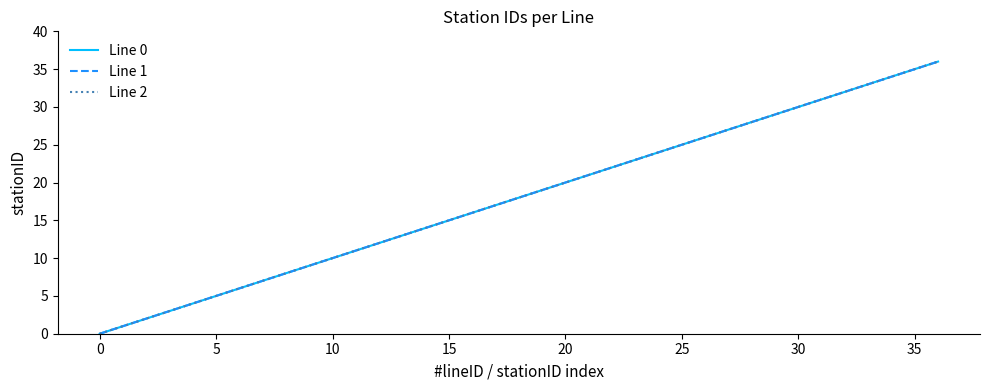

At which category is the sum across all series the highest?

36